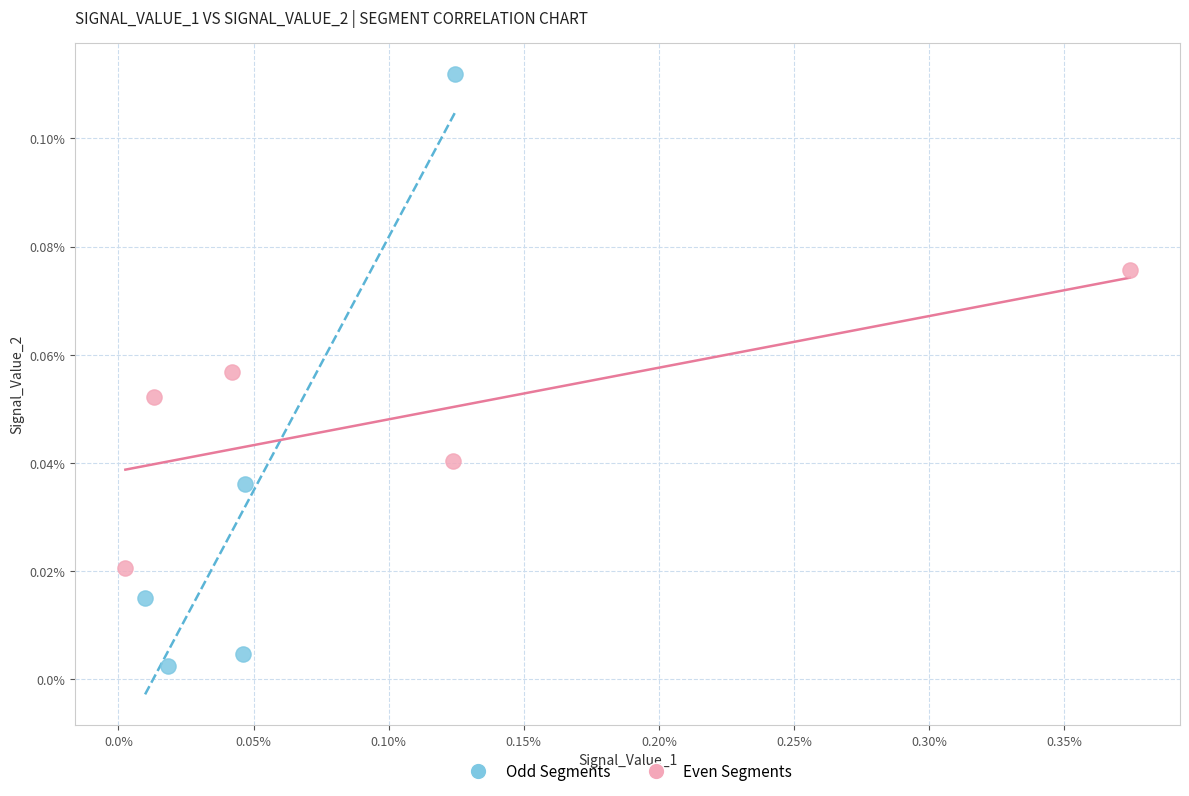

Which series has the largest Y range (max minus min)?

Odd Segments